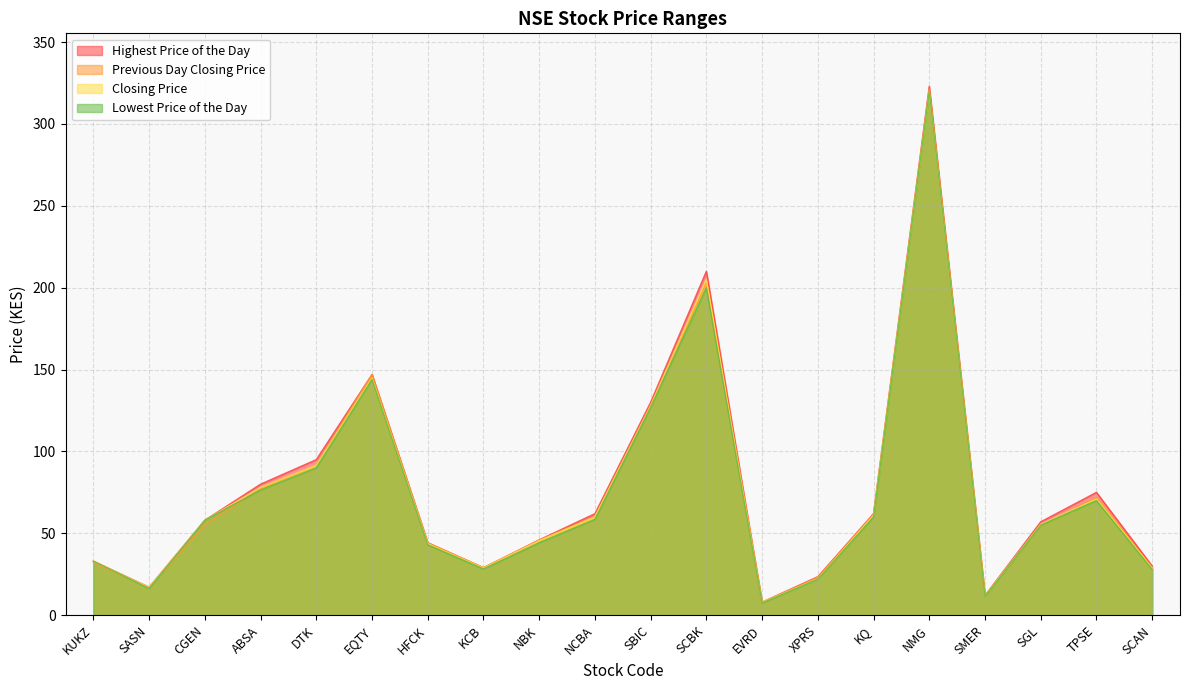

What position from the left is SASN?

2